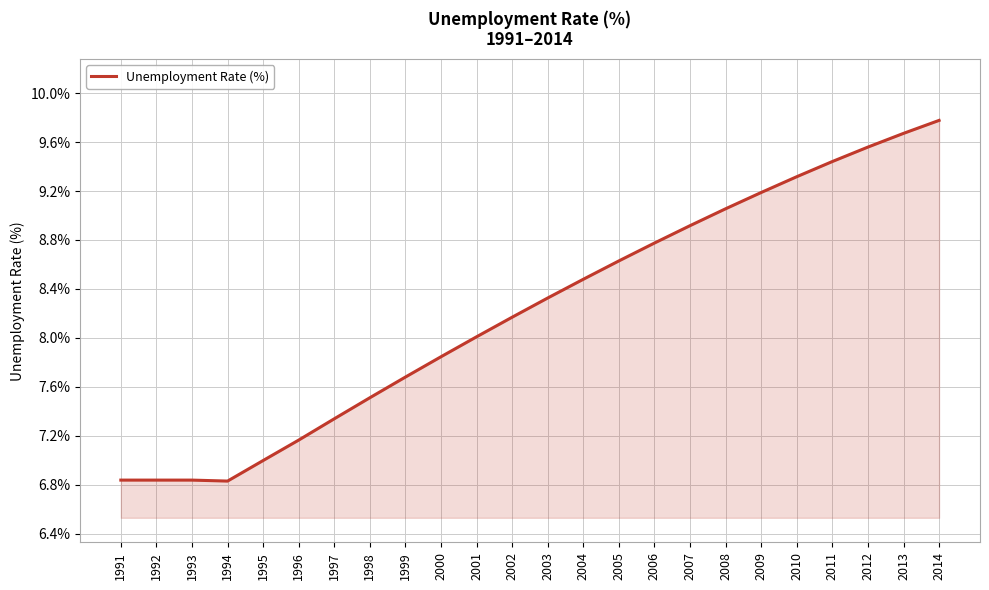

What is the smallest value displayed?

6.8